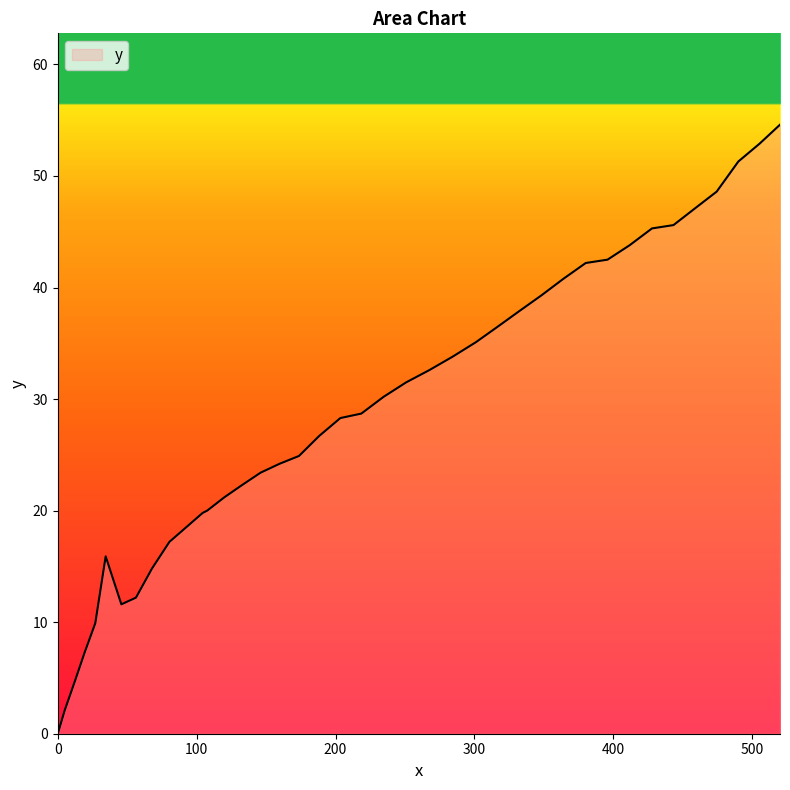

What is the difference between the maximum and minimum values?

54.6